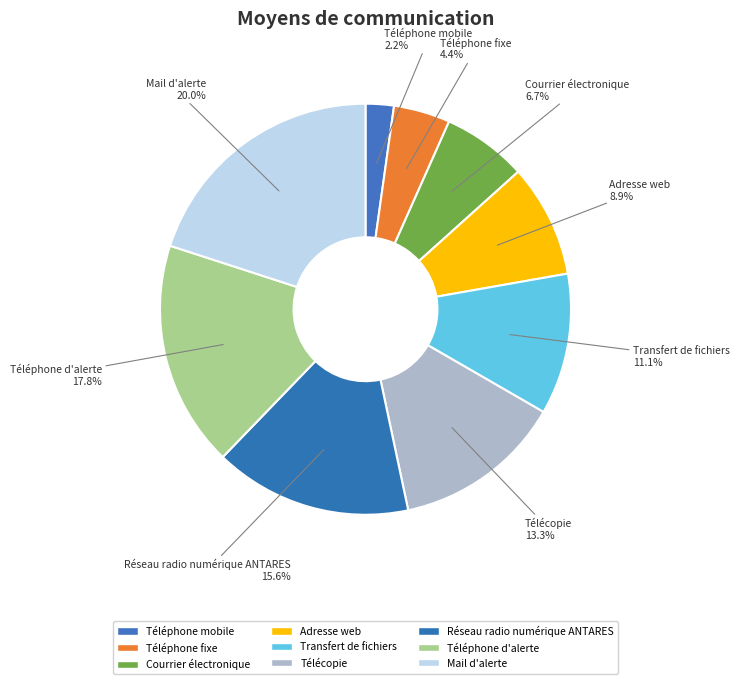

Is there any slice that represents more than half of the pie?

No